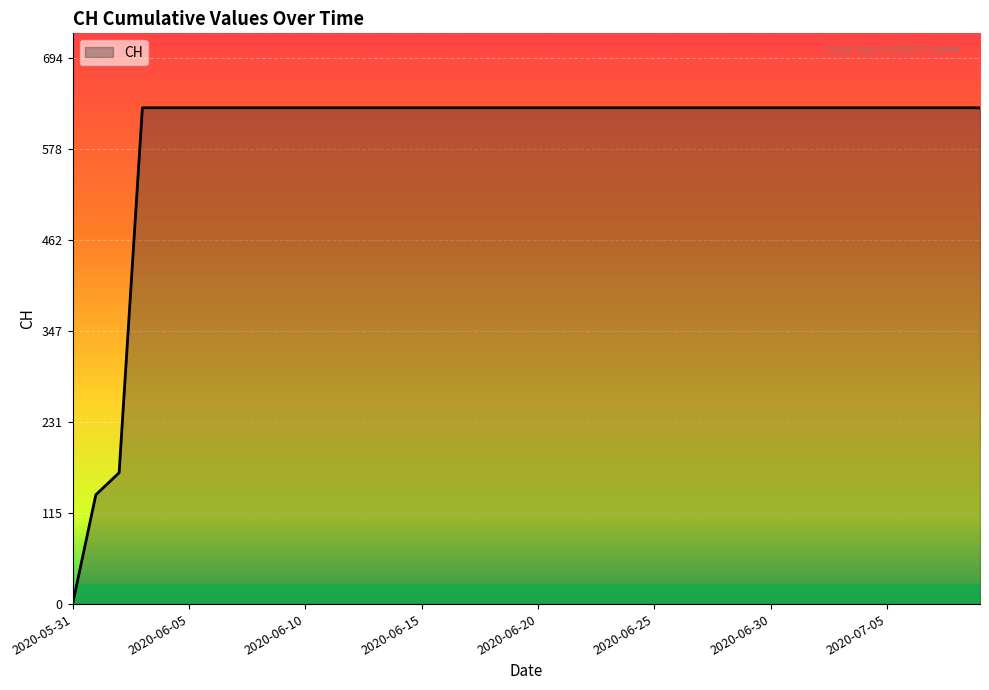

What is the difference between the maximum and minimum values?

631